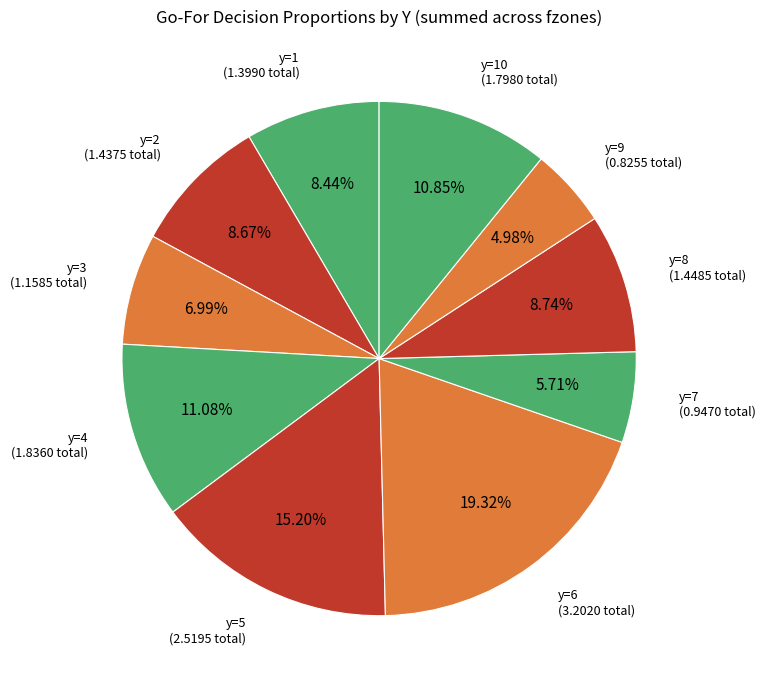

Is there a majority slice in this chart?

No